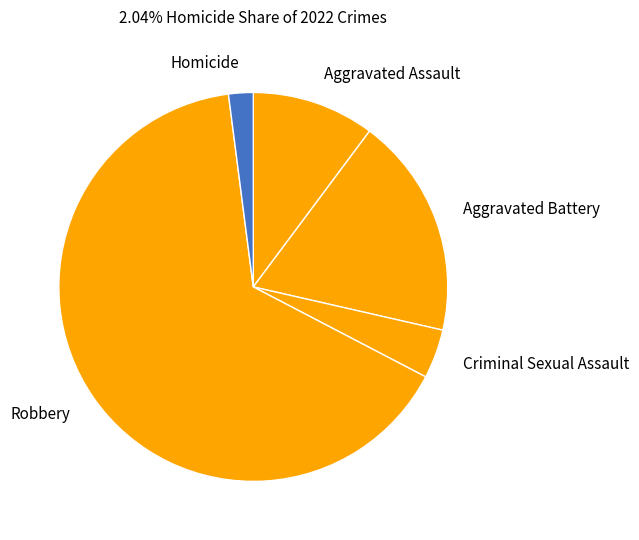

Is it true that Criminal Sexual Assault is 15% of the pie?

False